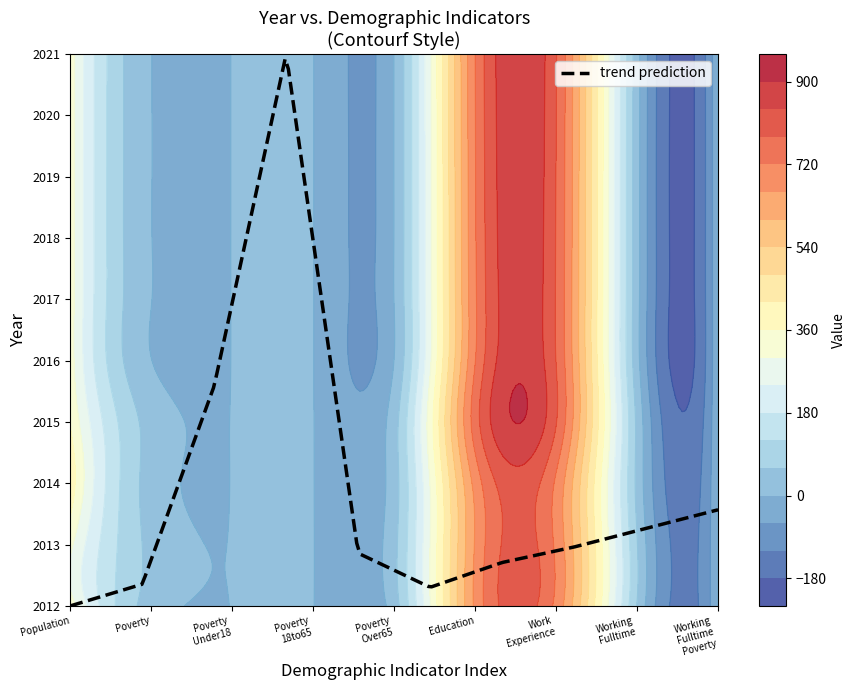

Is it true that 2020 equals 458 at 0?

False